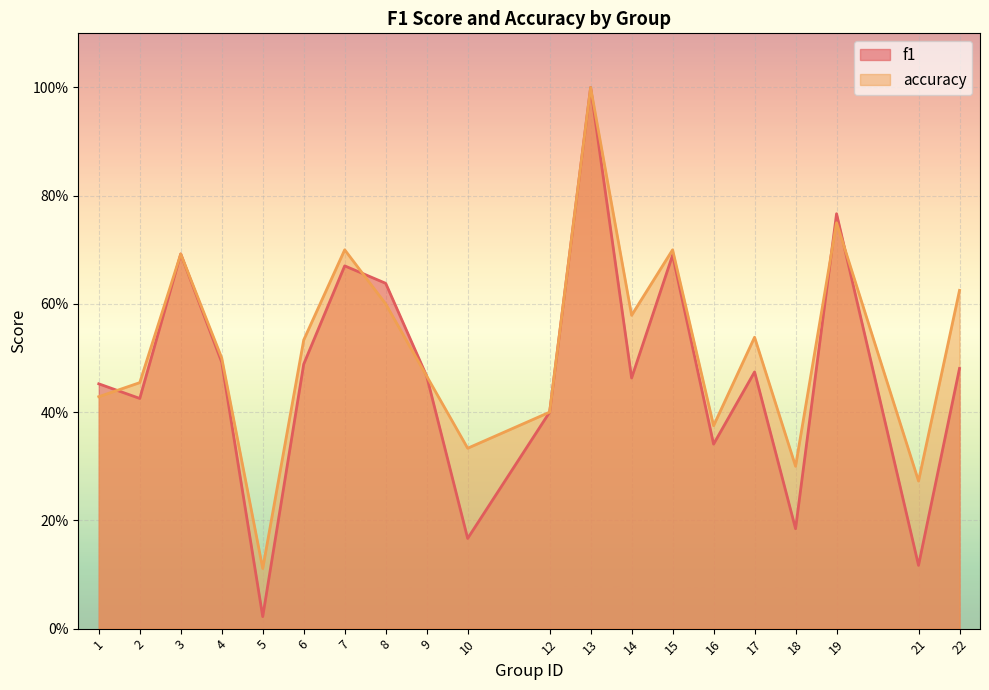

What is the difference between the f1 values at 18 and 13?

0.8